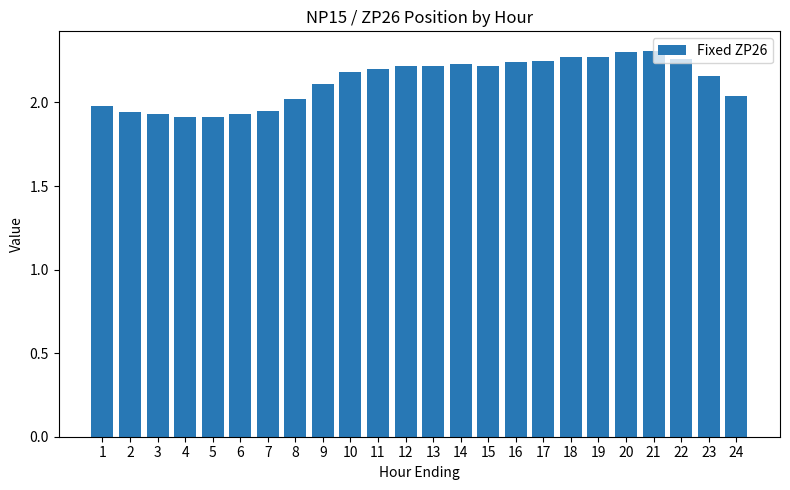

The chart shows a value of 2.0 at 24. True or false?

True